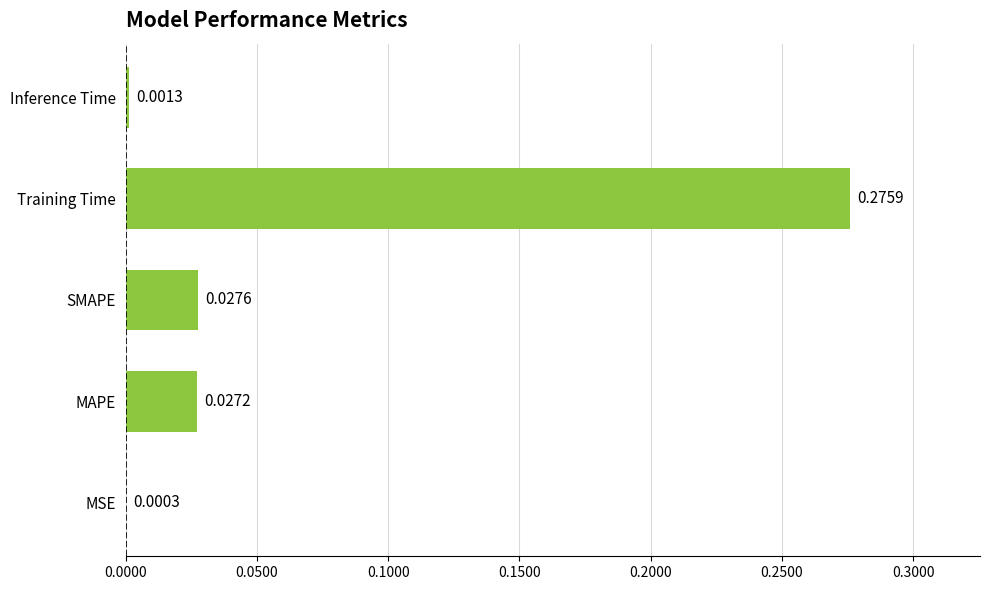

At which category does the chart reach its peak across all series?

Training Time